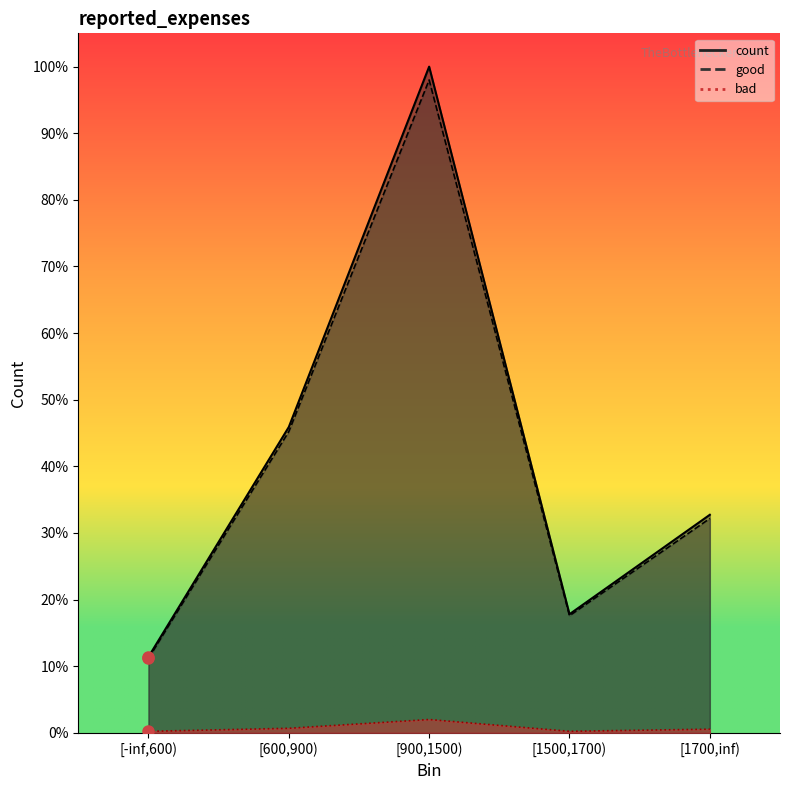

Where is count nearest to the value 10086?

[600,900)